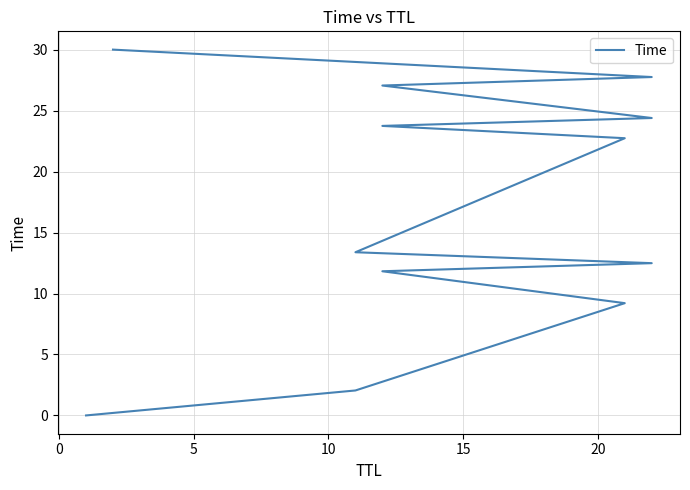

Reading left to right, transcribe all the data shown in this chart.

0.0	2.0	9.2	11.8	12.5	13.4	22.7	23.7	24.4	27.1	27.8	30.0